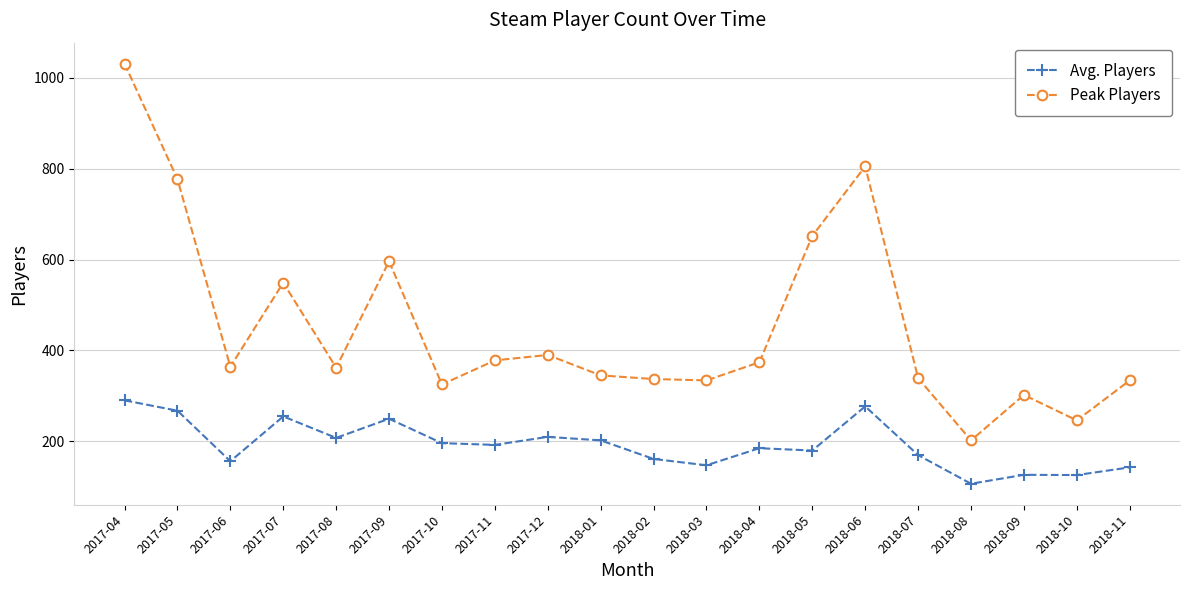

What is the sum of the Peak Players values at 2017-09 and 2018-09?

898.0